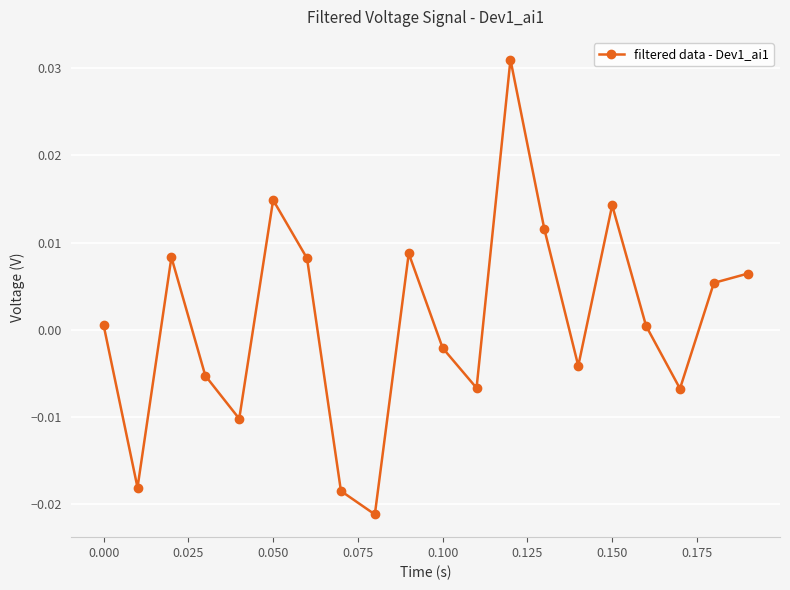

True or false: there are more than 2 points higher than both neighbors.

True